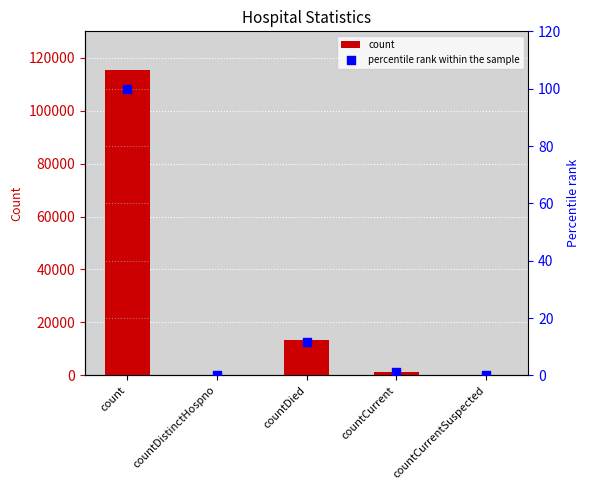

Is the value of values at countDied greater than the value of percentile rank within the sample at countCurrentSuspected?

Yes